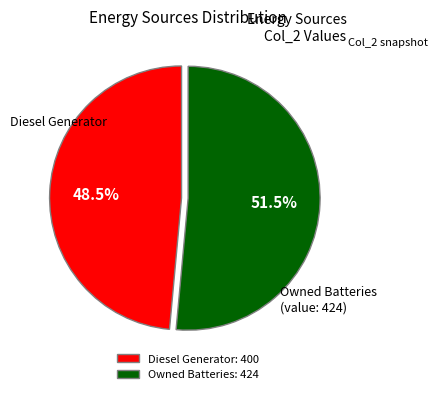

Does any single category account for the majority?

Yes